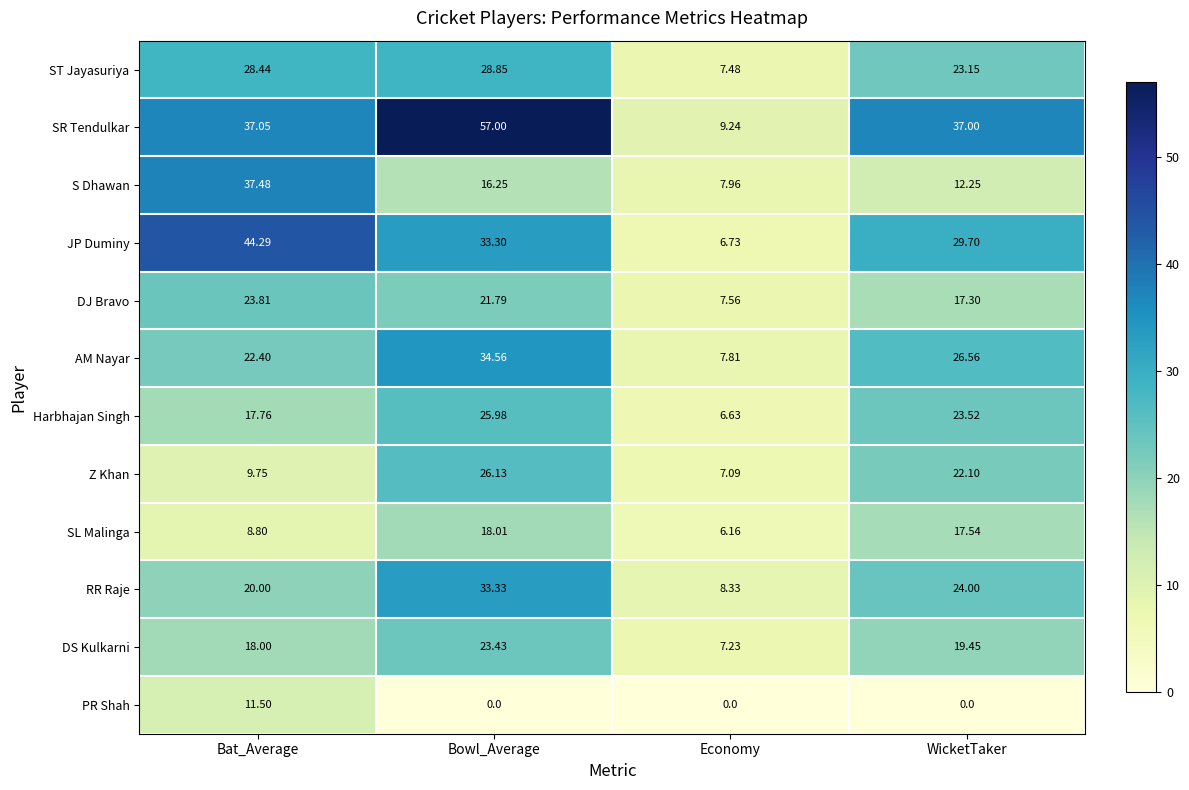

Which series has the widest spread of values?

SR Tendulkar